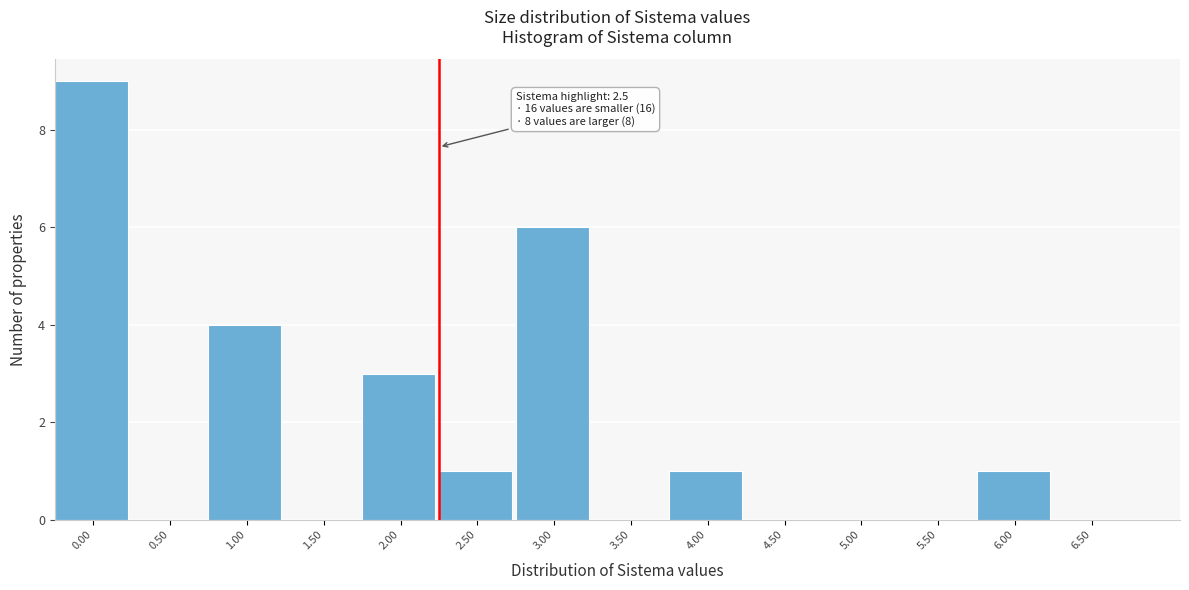

Reading left to right, extract all data points from this chart.

0.00=9	0.50=0	1.00=4	1.50=0	2.00=3	2.50=1	3.00=6	3.50=0	4.00=1	4.50=0	5.00=0	5.50=0	6.00=1	6.50=0